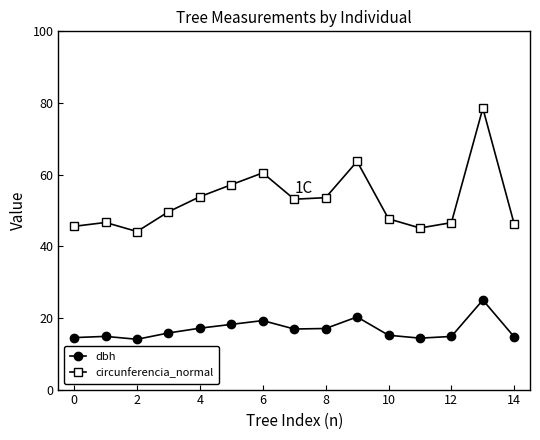

True or false: dbh has more than 1 points higher than both neighbors.

True